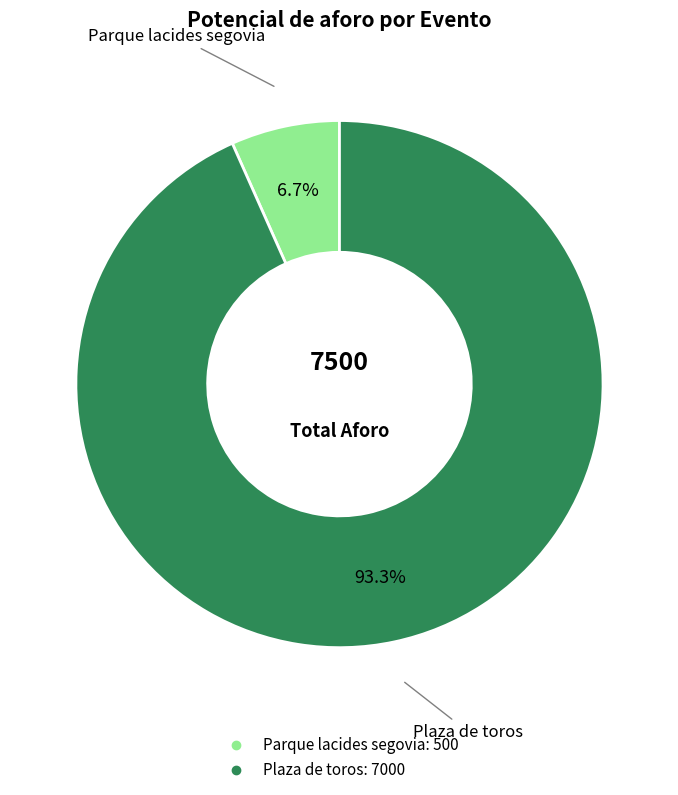

Is there any slice that represents more than half of the pie?

Yes